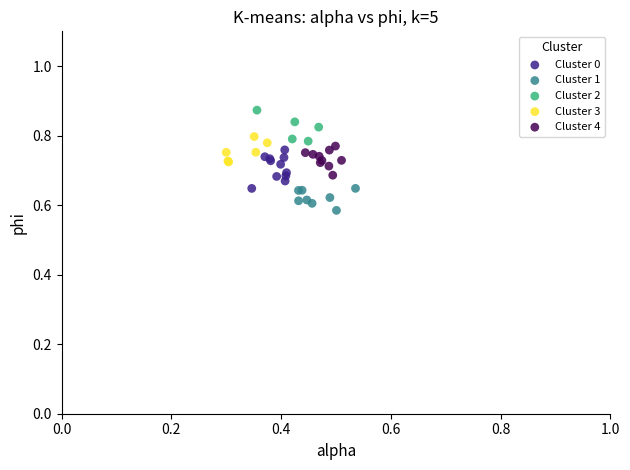

Which series has the widest spread of Y values?

Cluster 0